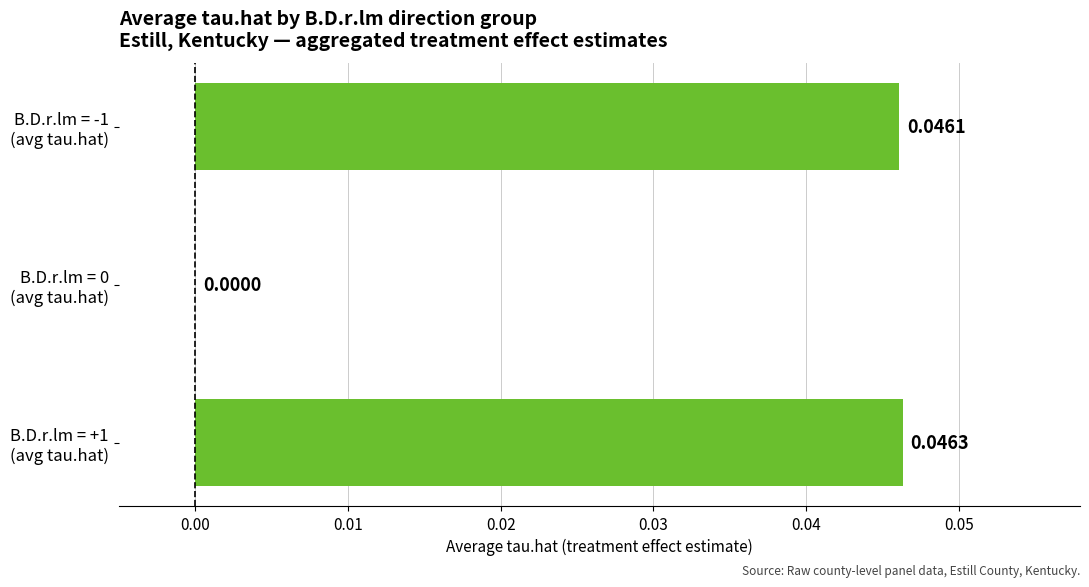

Count the values in the range 0 to 1.

3